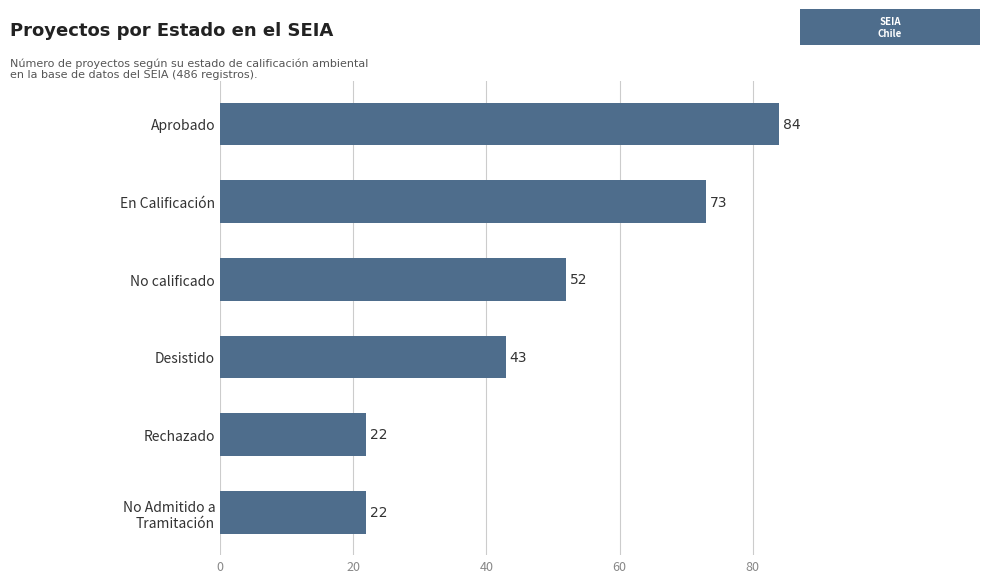

How many data points are less than 52?

3